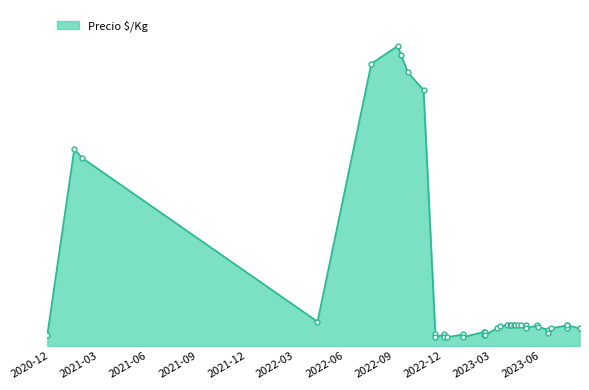

Which label corresponds to the smallest value in the chart?

2023-01-06